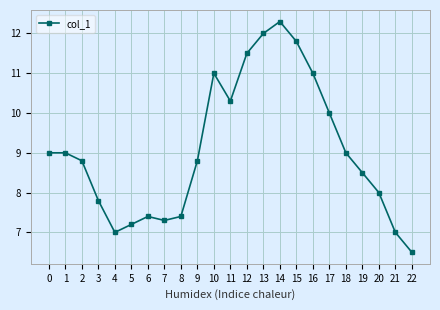

What is the difference between the values at 1 and 20?

1.0